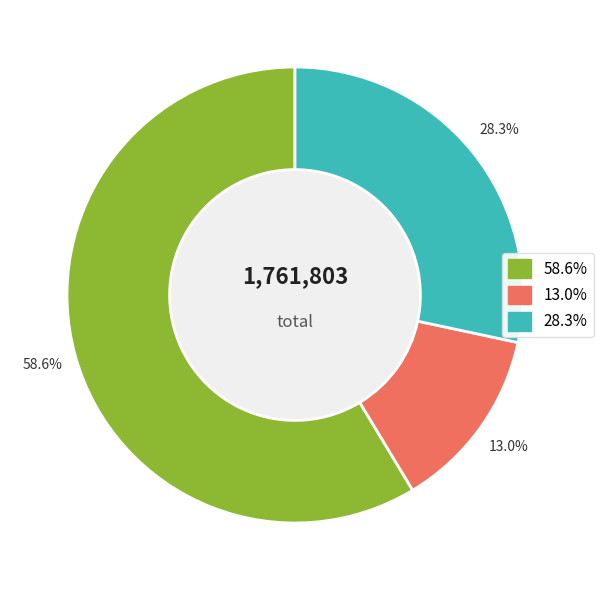

Does any single category account for the majority?

Yes